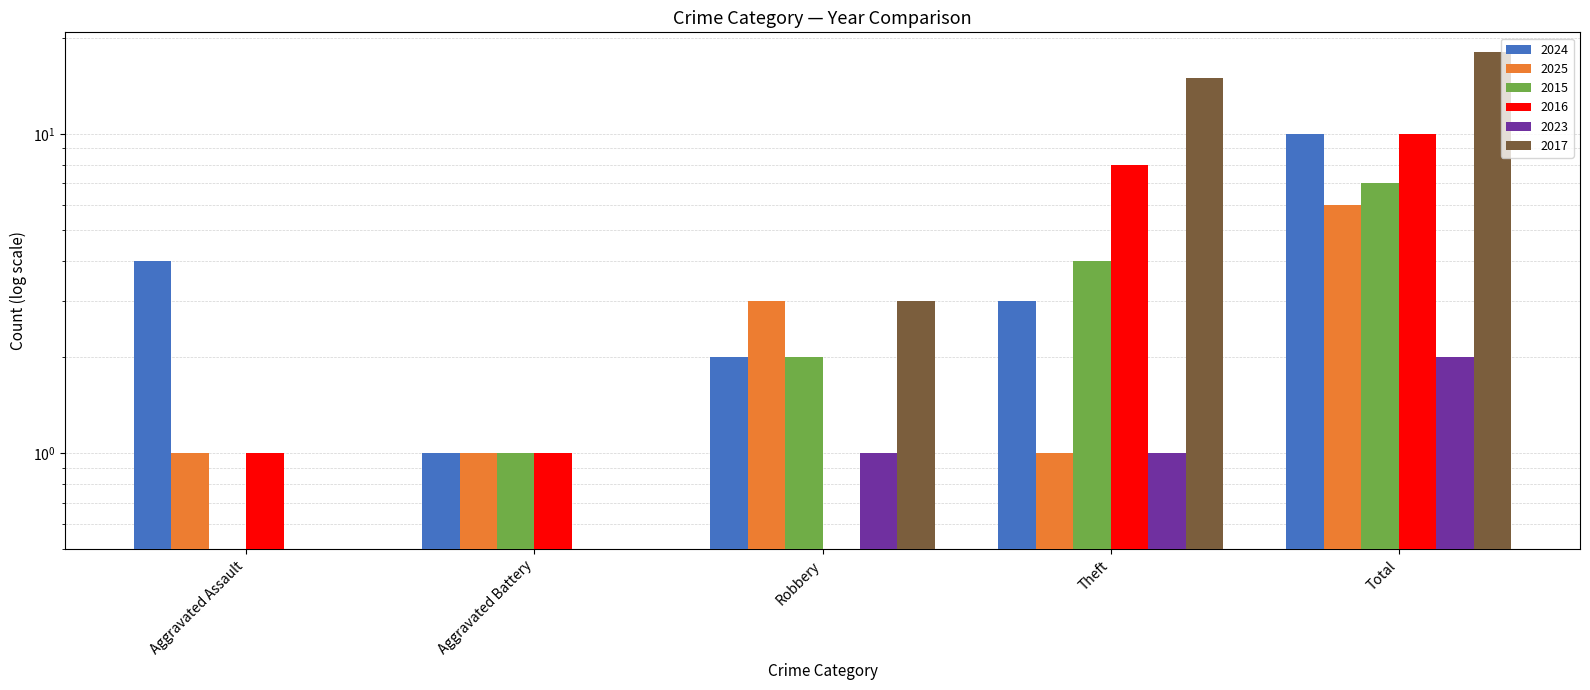

What are all the series names shown in the legend?

2024, 2025, 2015, 2016, 2023, 2017